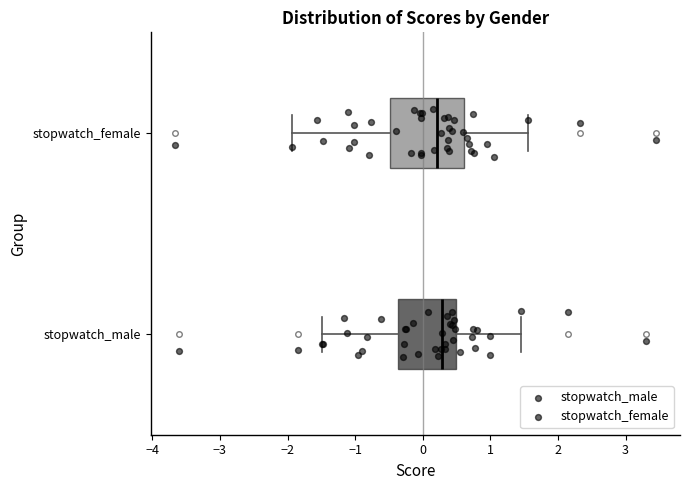

Which box is the widest, from its left edge to its right edge?

stopwatch_female